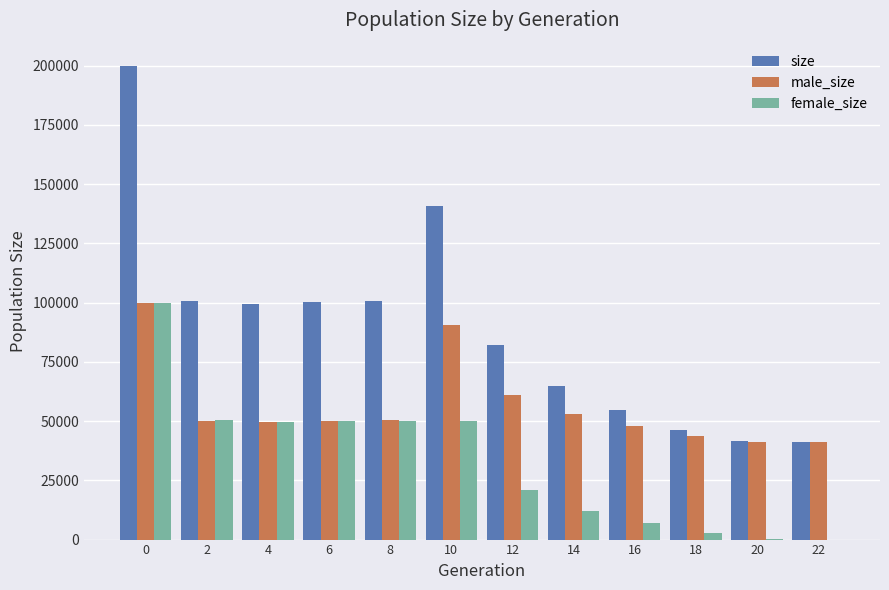

Is the value of female_size at 18 greater than the value of size at 22?

No